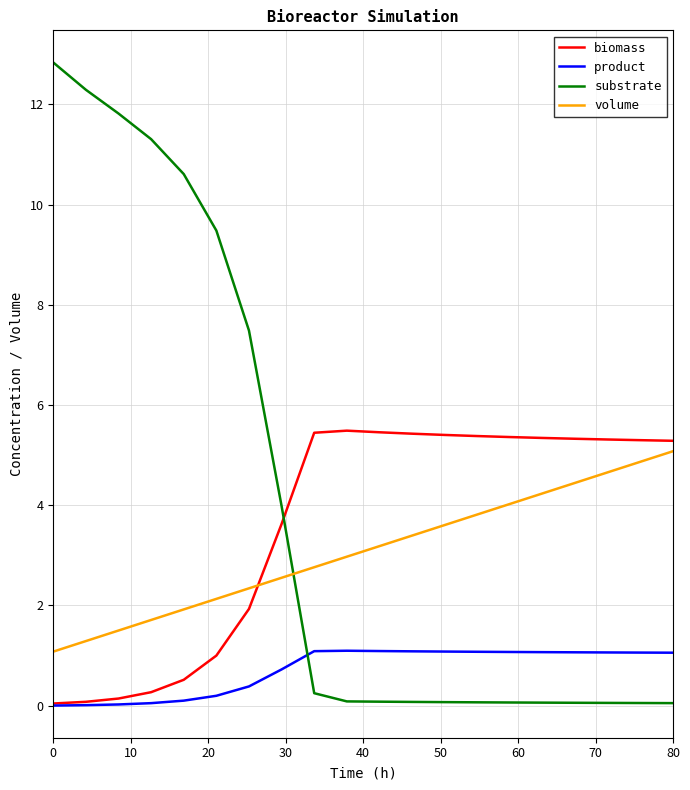

Which series has the largest range (max minus min)?

substrate